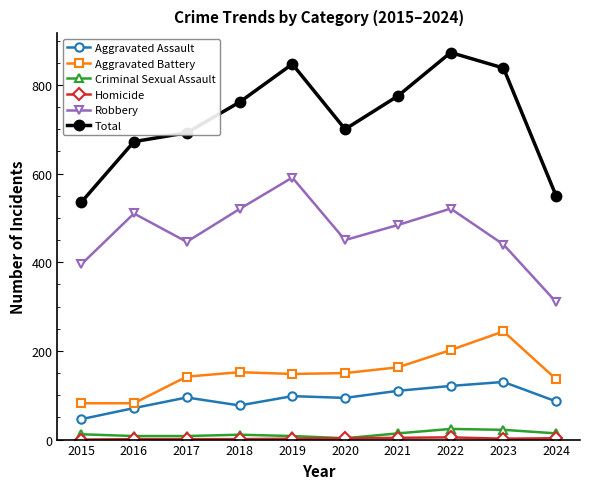

Does the chart have visible grid lines?

No